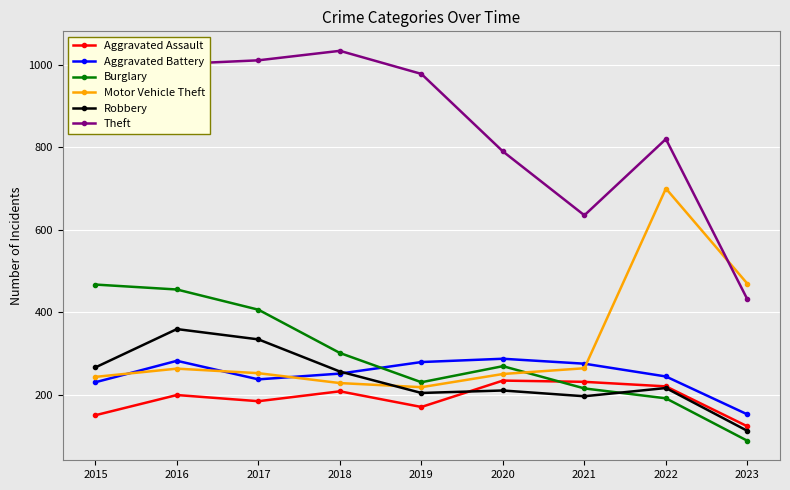

Which category has the lowest value in the Theft series?

2023